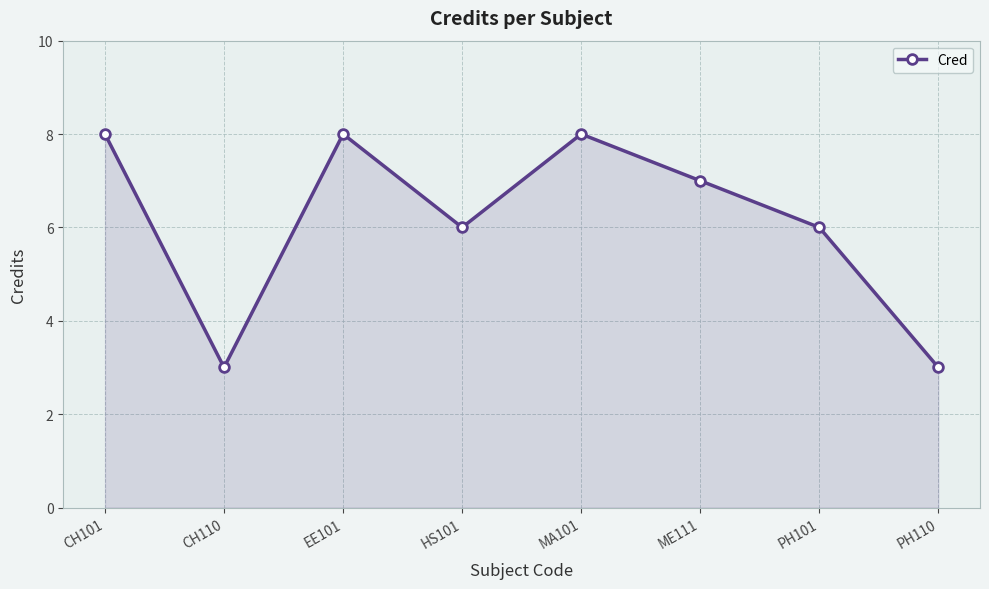

How many points are higher than both their immediate neighbors (excluding endpoints)?

2